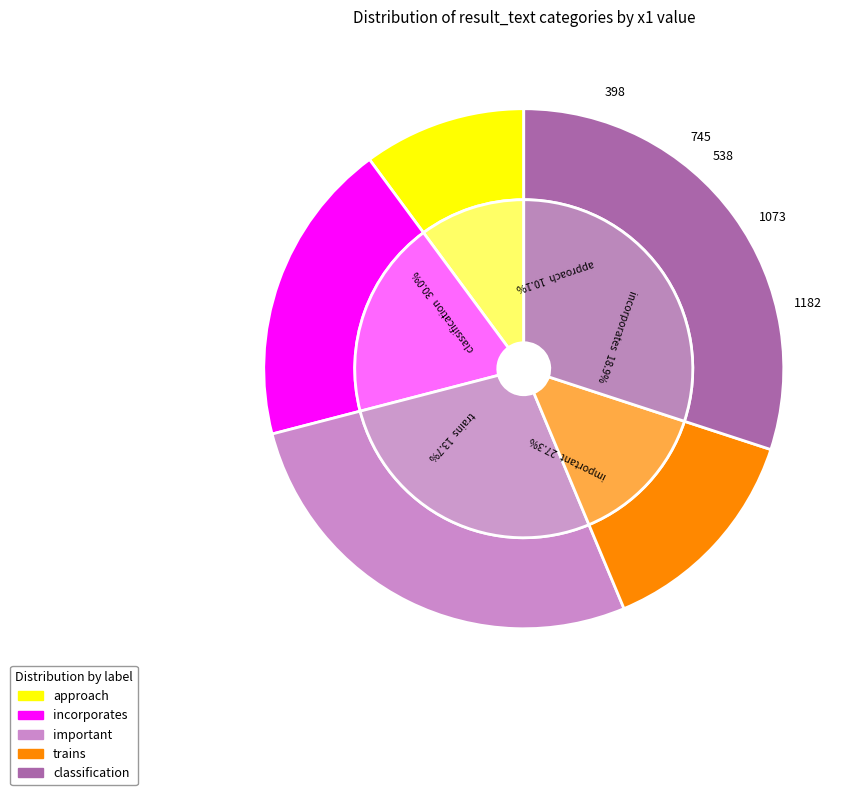

True or false: trains accounts for 1% of the total.

False